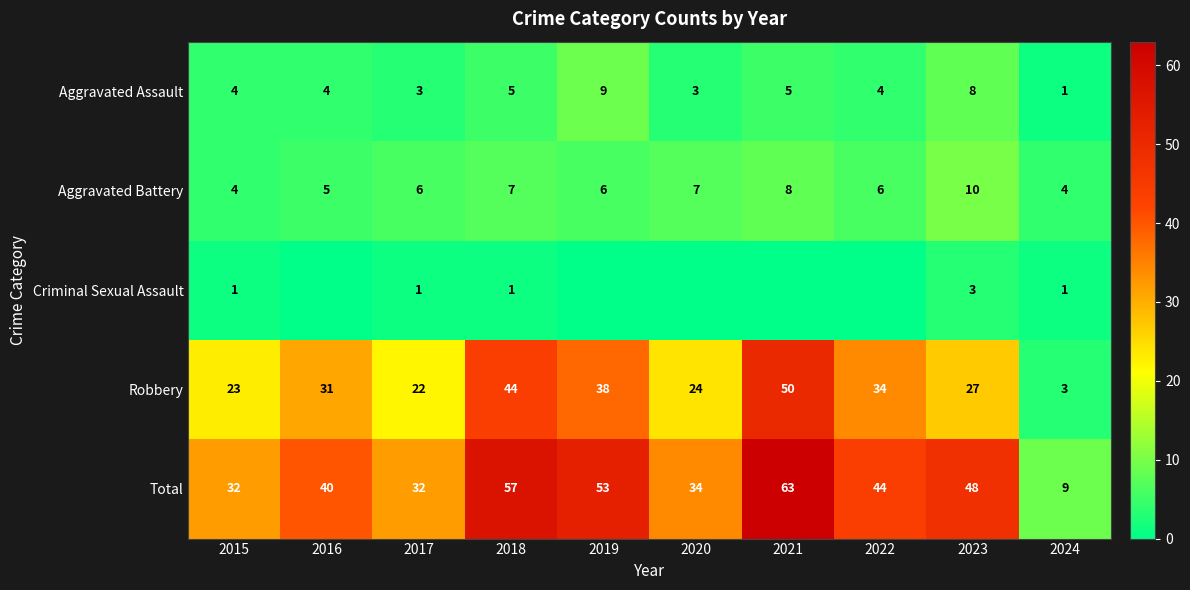

Which category has the lowest value in the Aggravated Assault series?

2024